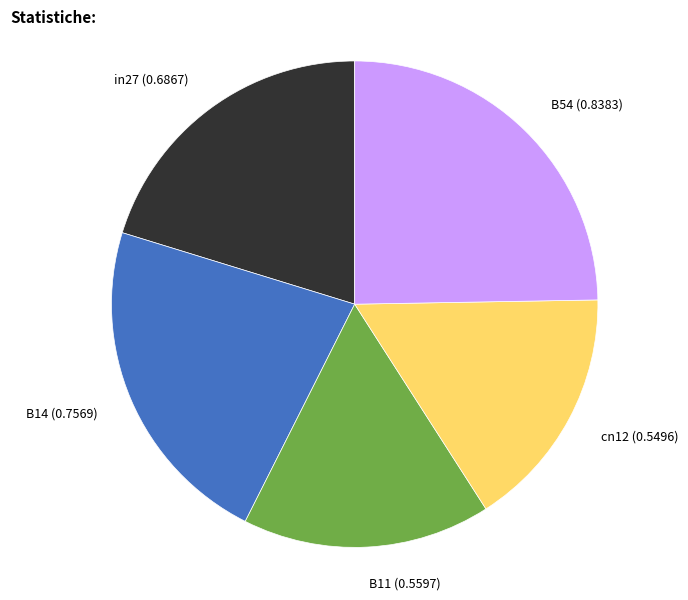

Combined, do in27 (0.6867) and B14 (0.7569) account for over 50%?

No